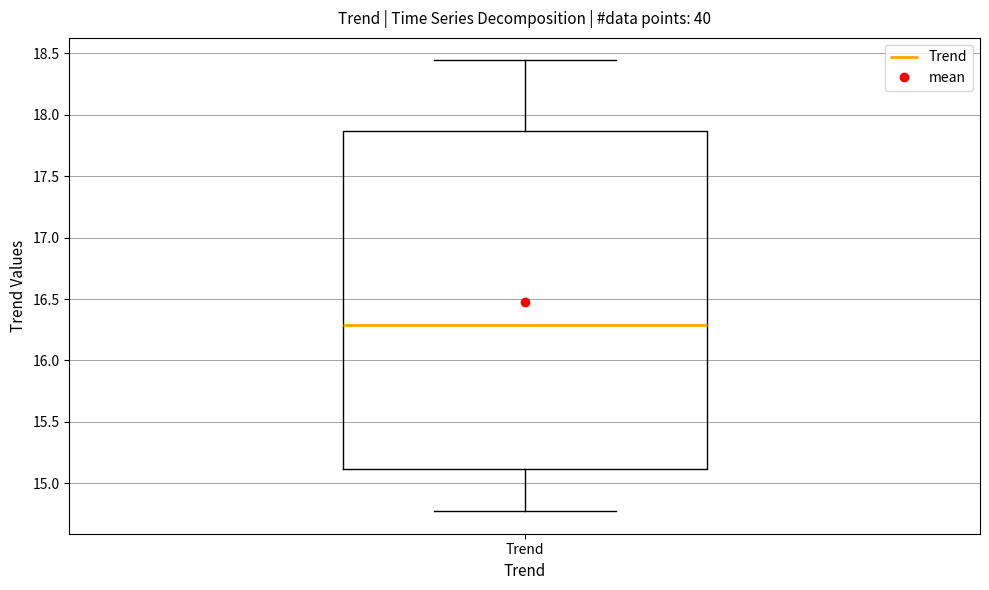

Read this box plot against the y-axis: the position of the median line, the range covered by the box, and the ends of both whiskers. The values are not printed on the chart, so give them approximately, as read against the axis.

median 16.30, box 15.10 to 17.85, whiskers 14.75 to 18.45